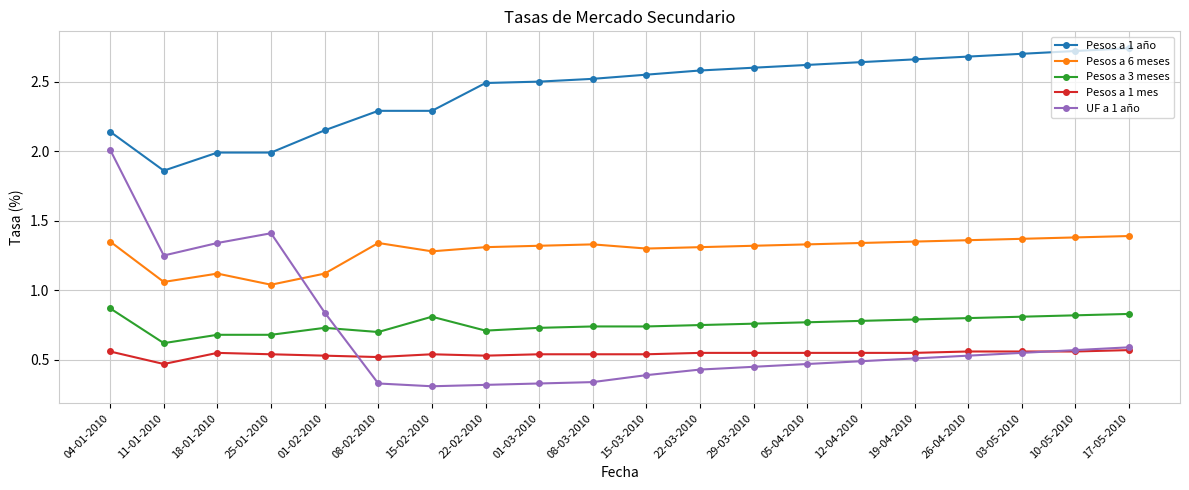

At 08-02-2010, list the series in order from largest to smallest.

Pesos a 1 año, Pesos a 6 meses, Pesos a 3 meses, Pesos a 1 mes, UF a 1 año